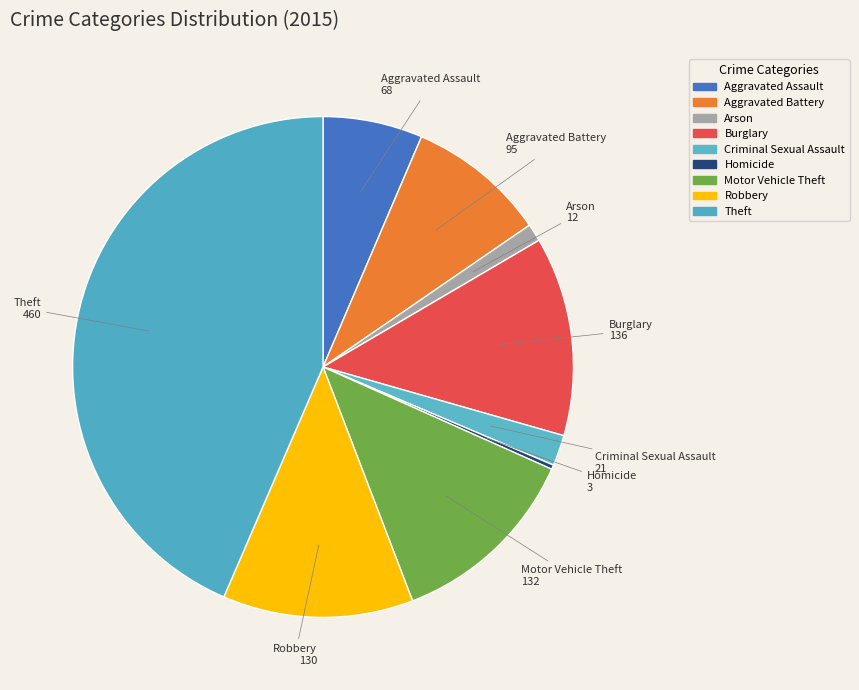

What is the change in value from Robbery to Theft?

+330